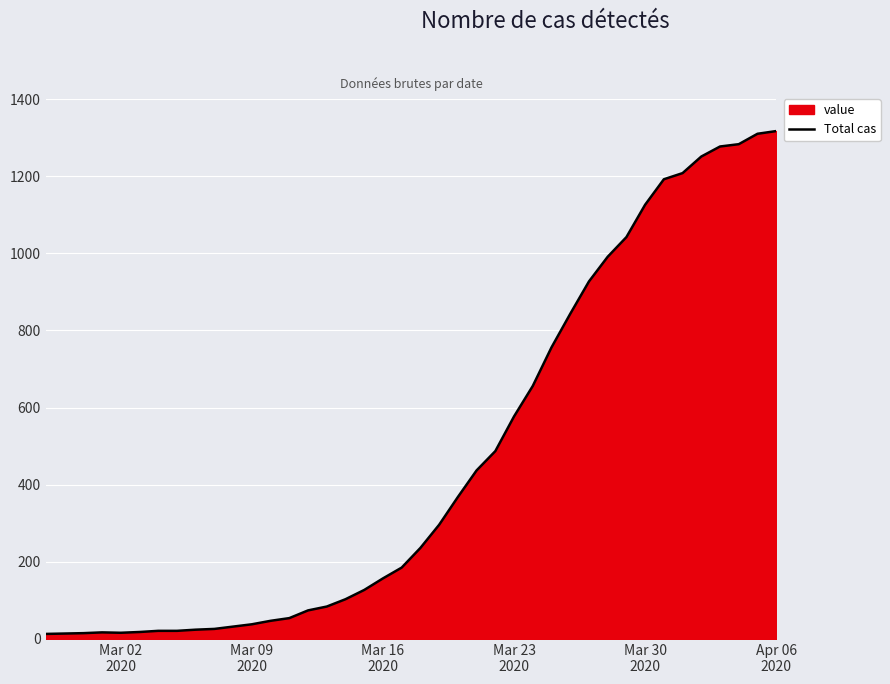

What is the difference between the maximum and minimum values?

1304